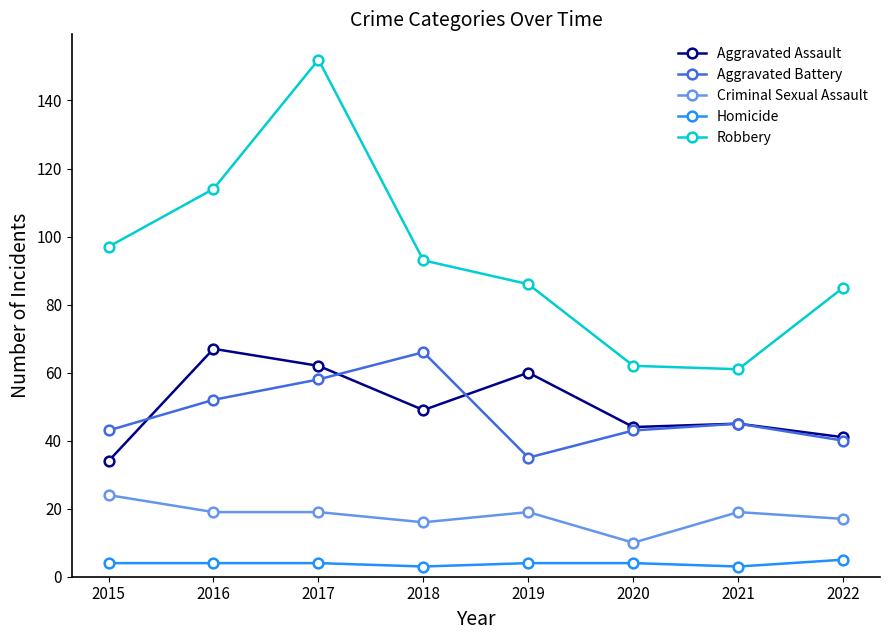

How many values in the Robbery series are below 93?

4